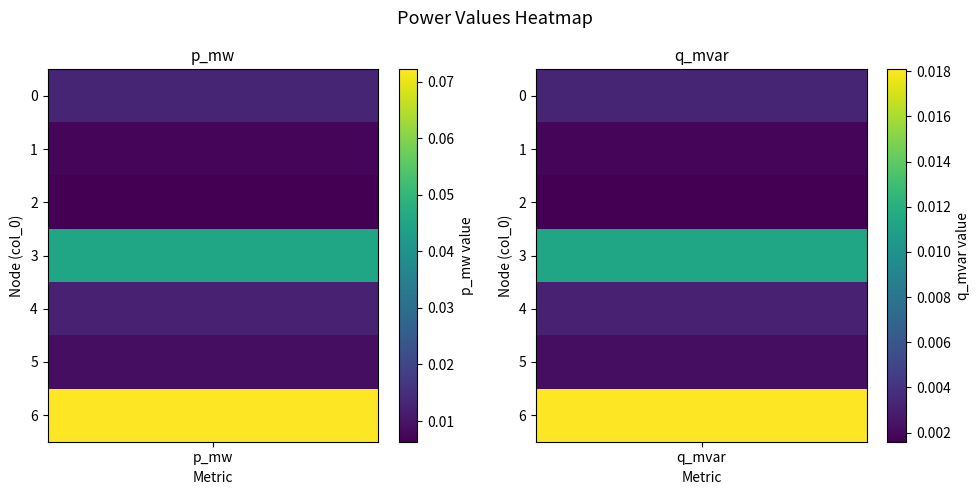

True or false: p_mw has a value of 0.1 at 3.

False